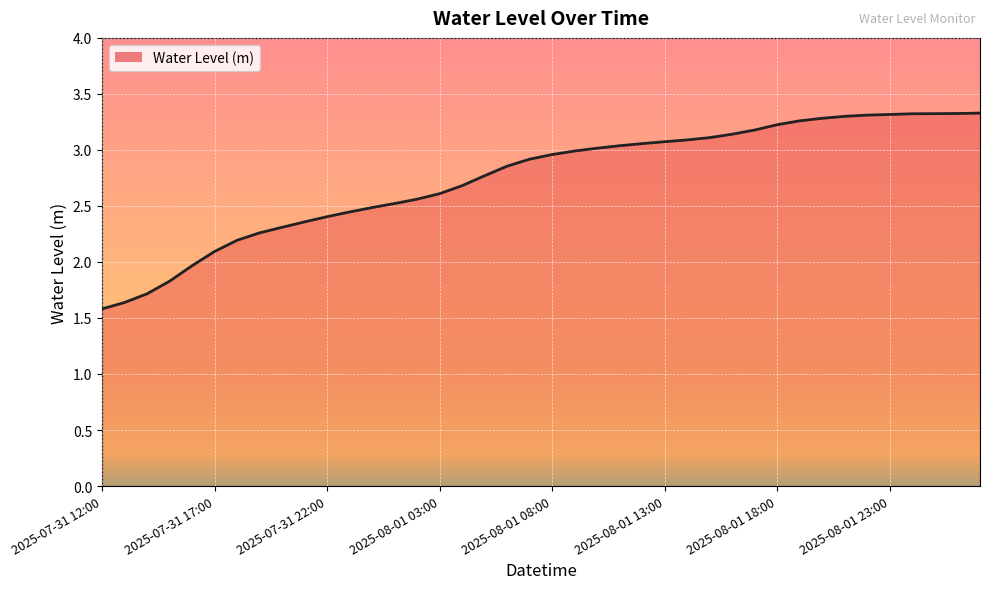

What is the sum of all values?

109.8